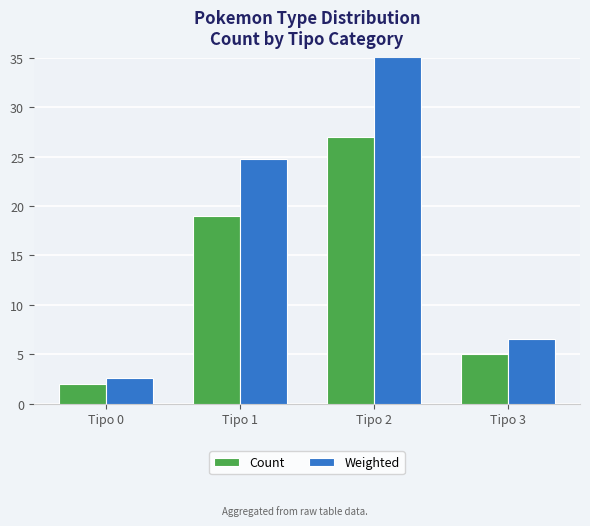

What is the maximum value shown in the chart?

35.1